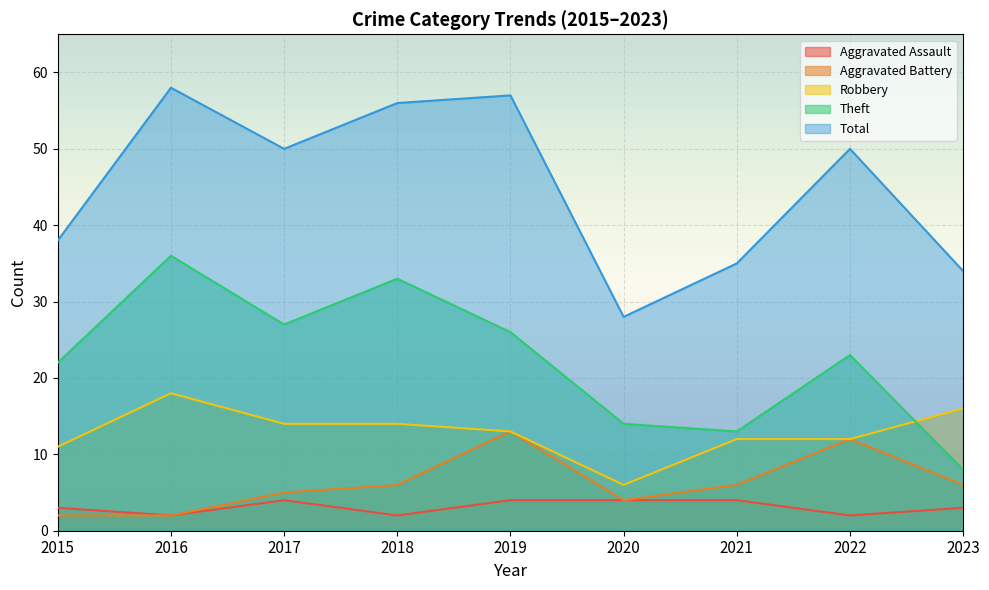

Is it true that Aggravated Assault equals 1 at 2021?

False